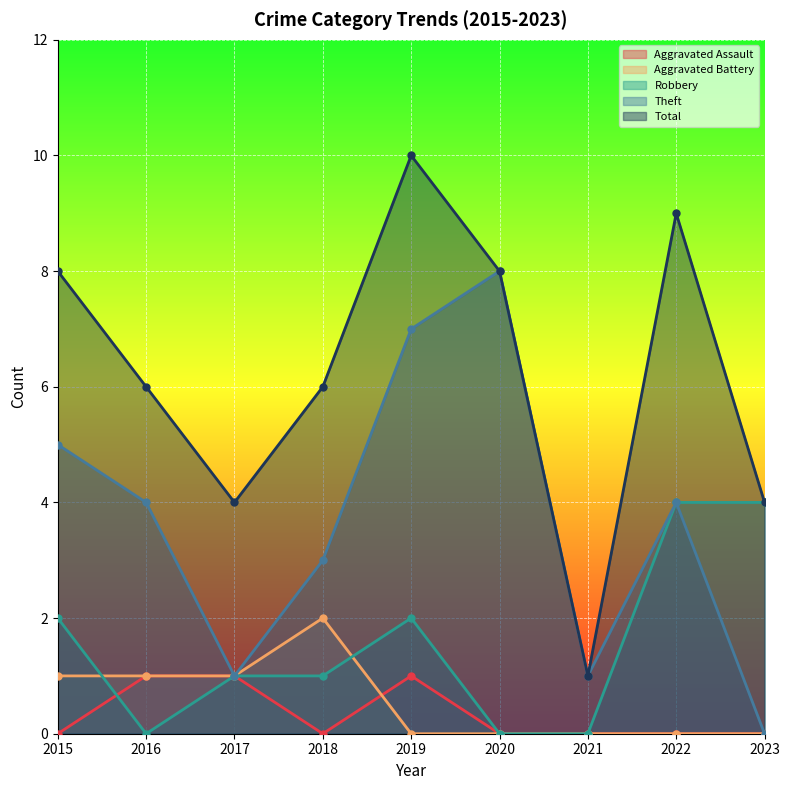

What are all the series names shown in the legend?

Aggravated Assault, Aggravated Battery, Robbery, Theft, Total